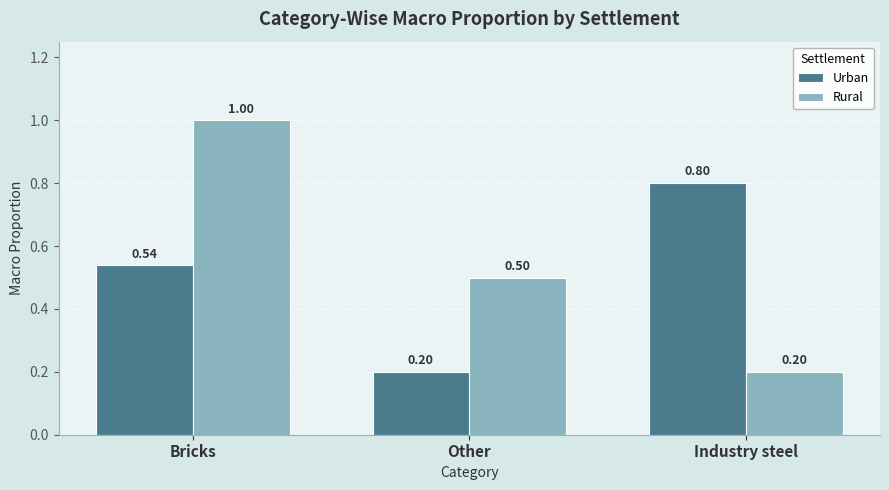

Reading left to right, extract all data points from this chart.

Urban: Bricks=0.5	Other=0.2	Industry steel=0.8
Rural: Bricks=1.0	Other=0.5	Industry steel=0.2